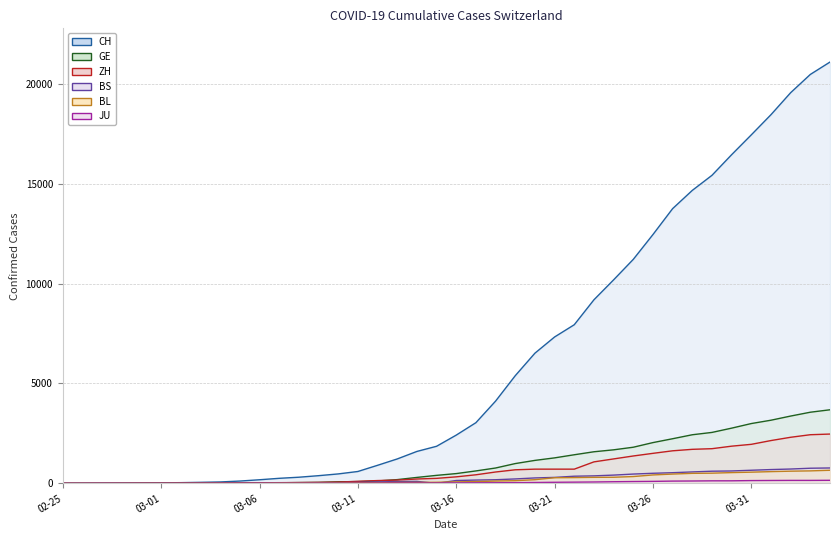

Between 02-25 and 03-16, which is larger?

03-16